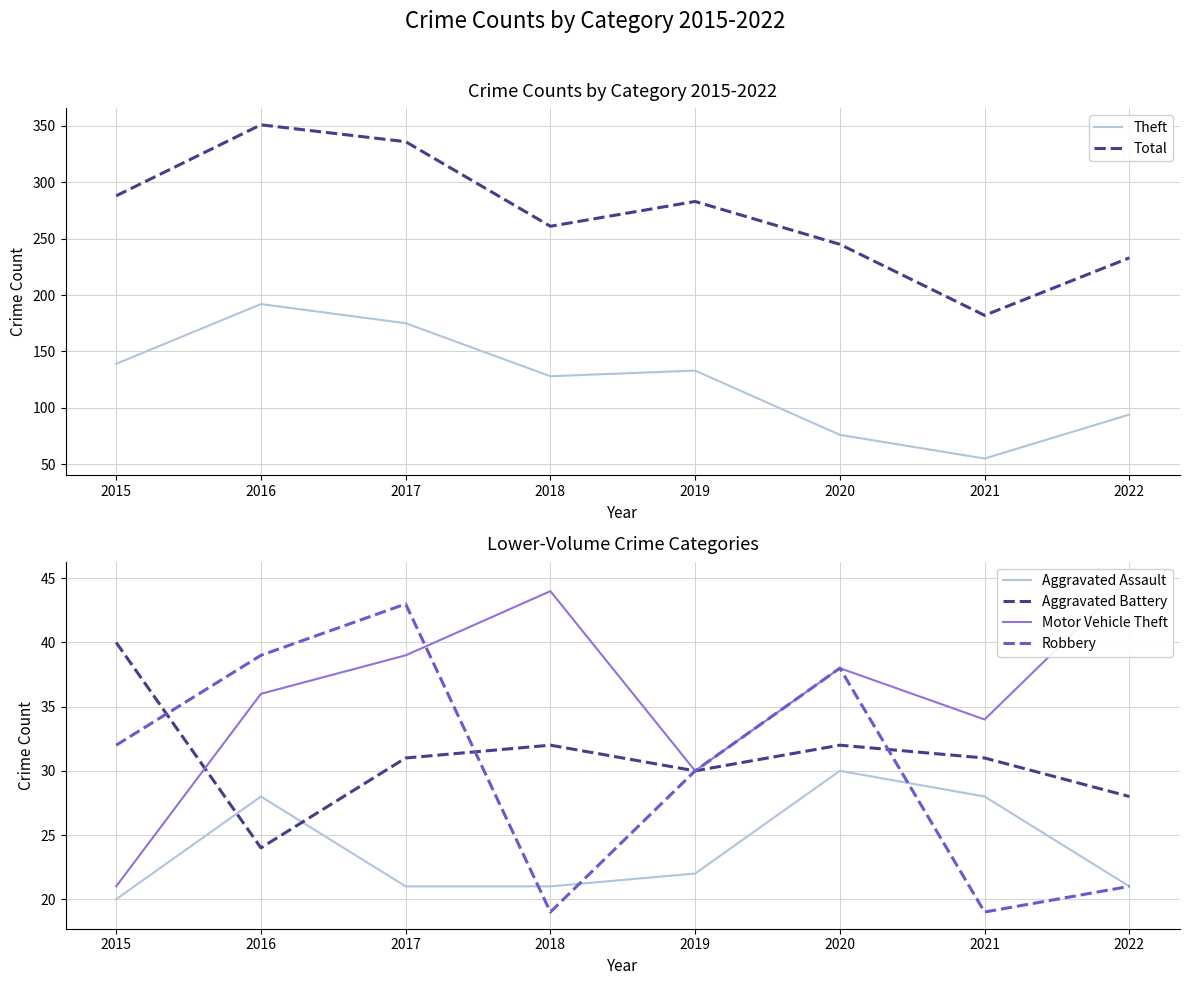

What is the smallest value displayed?

19